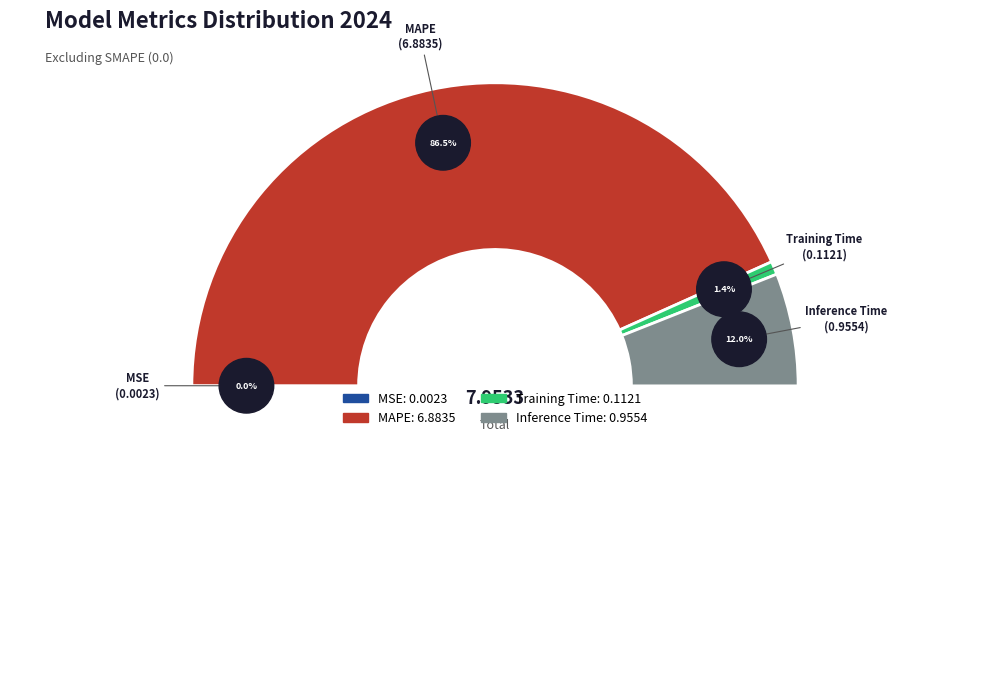

What is the largest slice in the pie chart?

MAPE